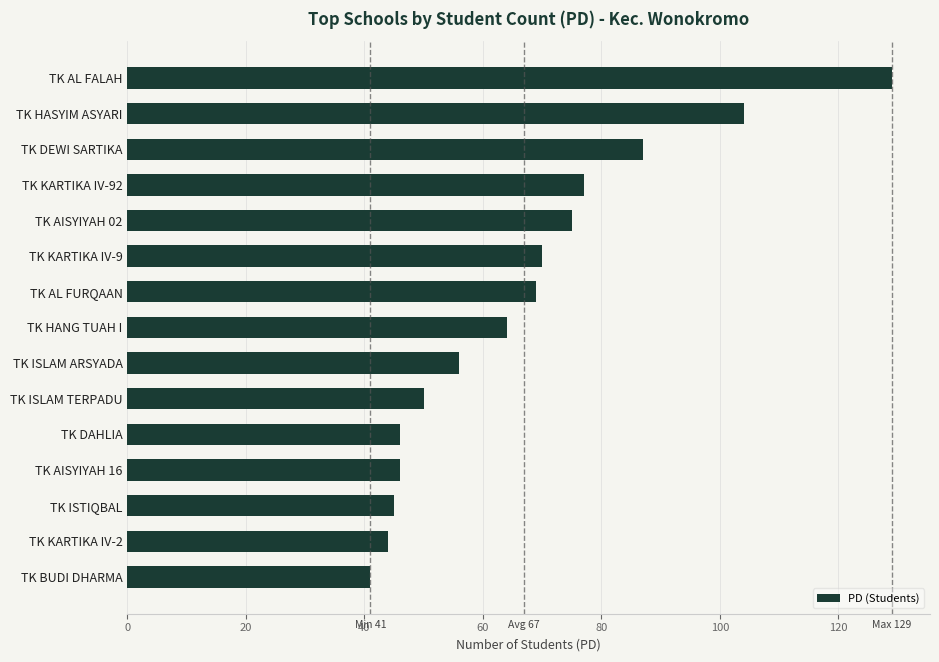

Where is the data nearest to the value 85?

TK DEWI SARTIKA